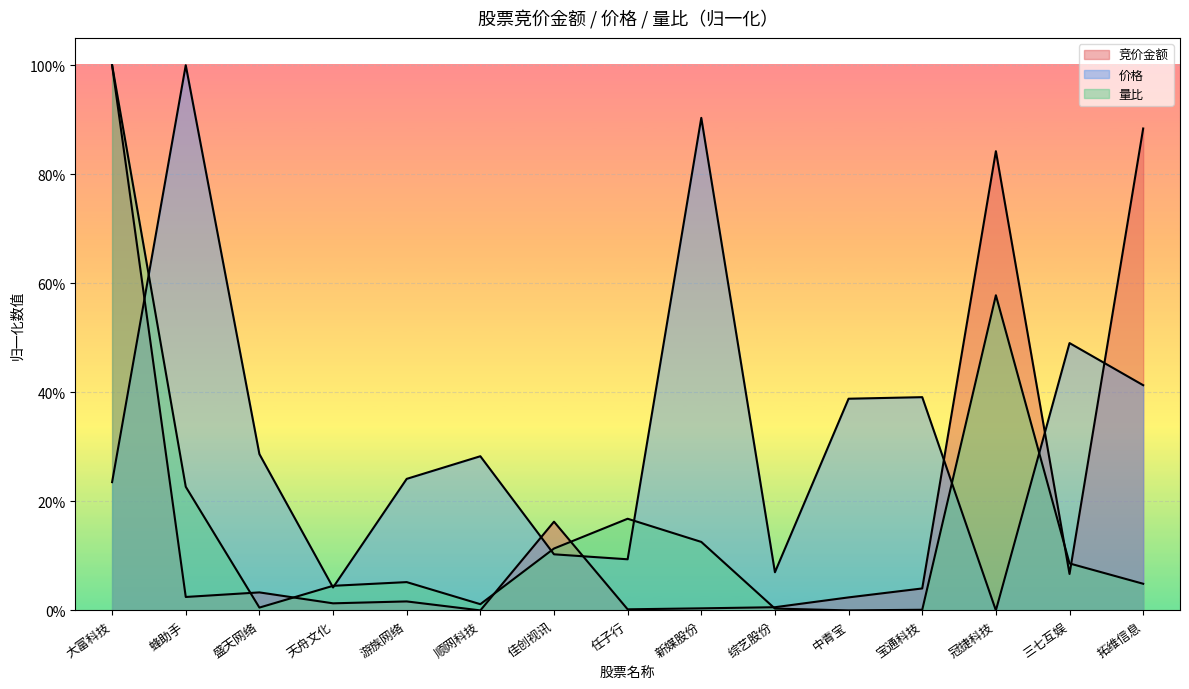

Is the value of 竞价金额 at 天舟文化 greater than the value of 量比 at 中青宝?

Yes